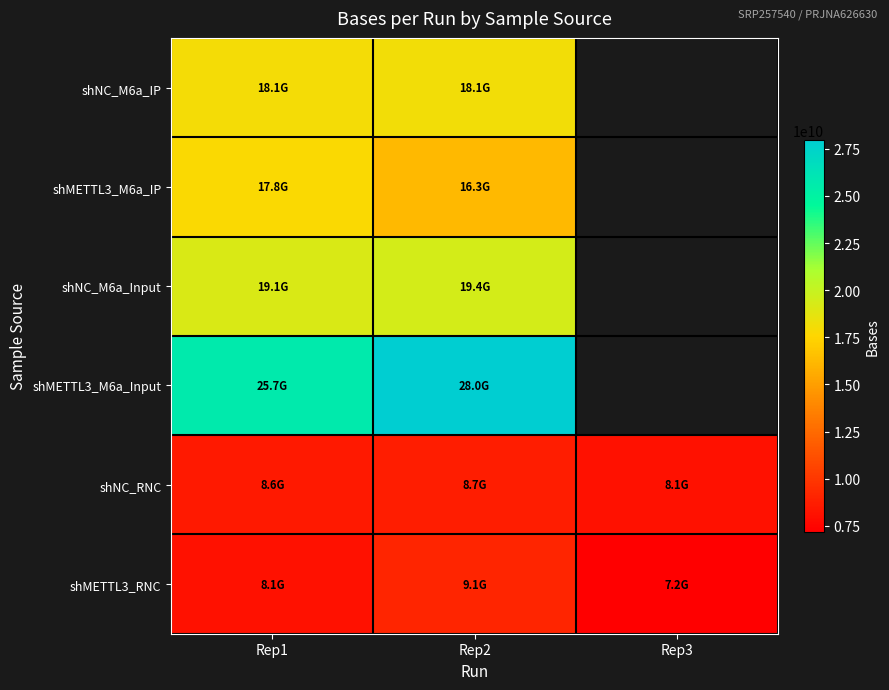

Between Rep1 and Rep2, which series saw the biggest shift?

shMETTL3_M6a_Input